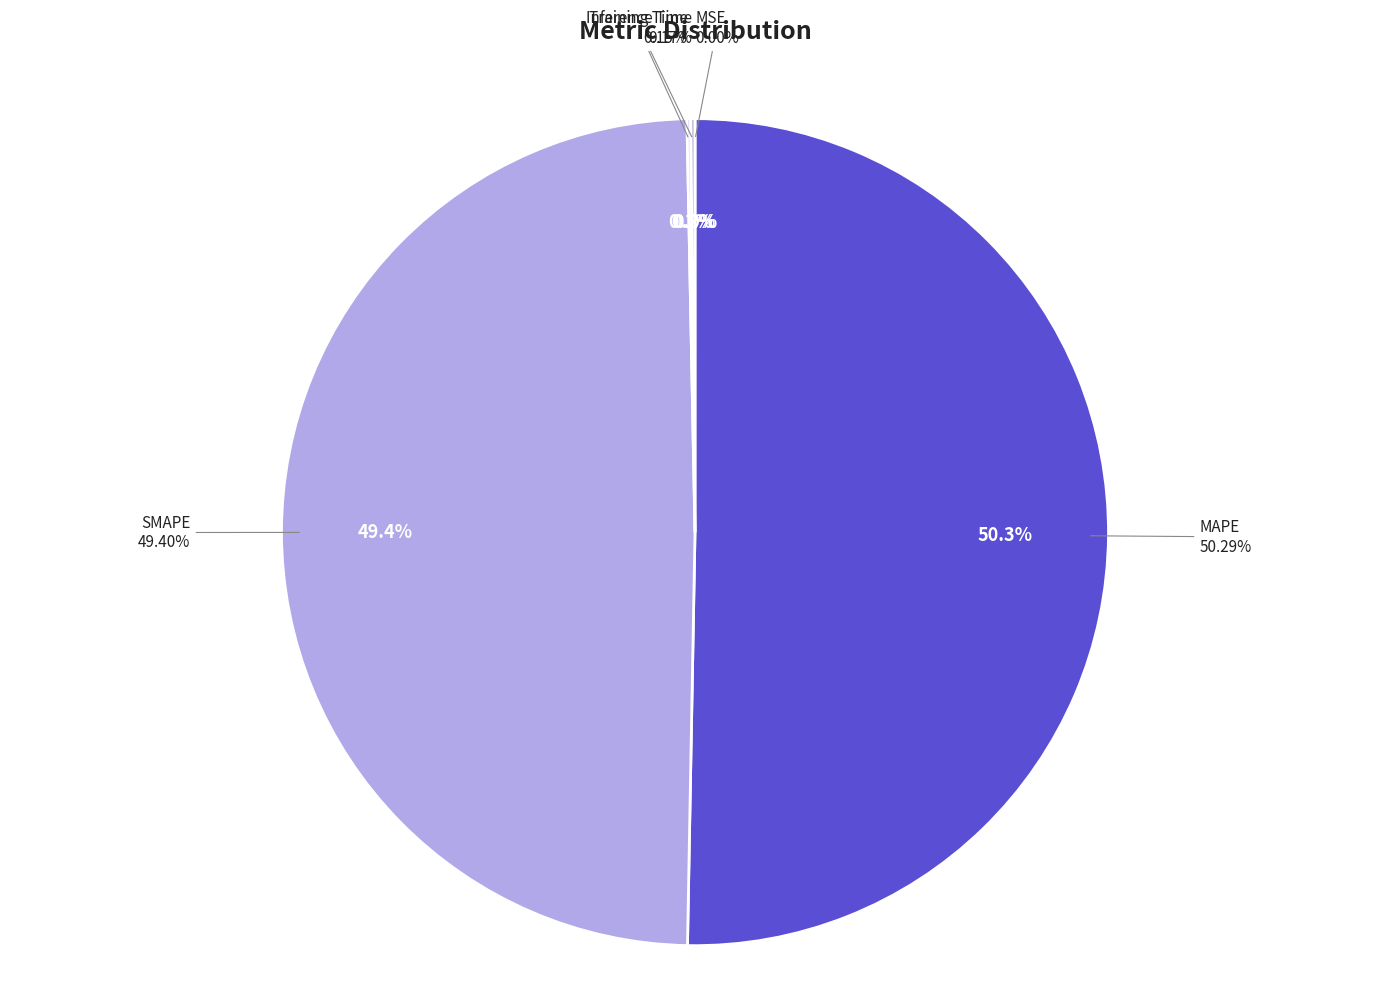

How many slices are in this pie chart?

5